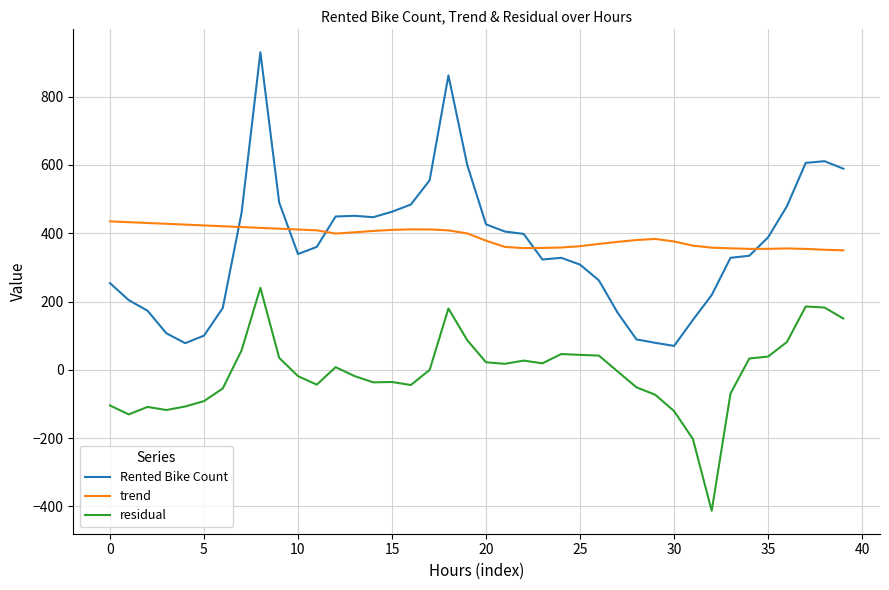

Which series has the largest range (max minus min)?

Rented Bike Count